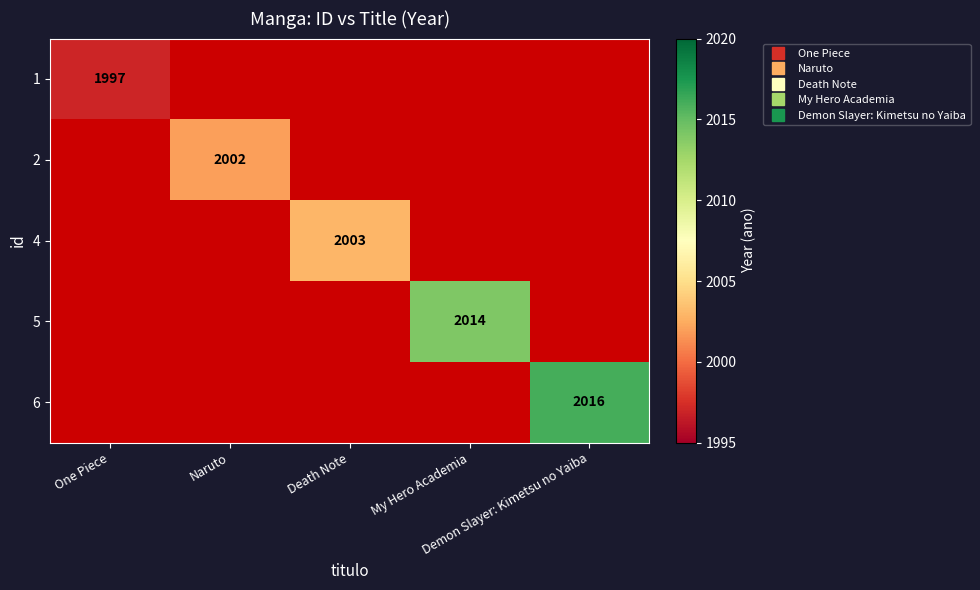

What is the greatest value displayed?

2016.0